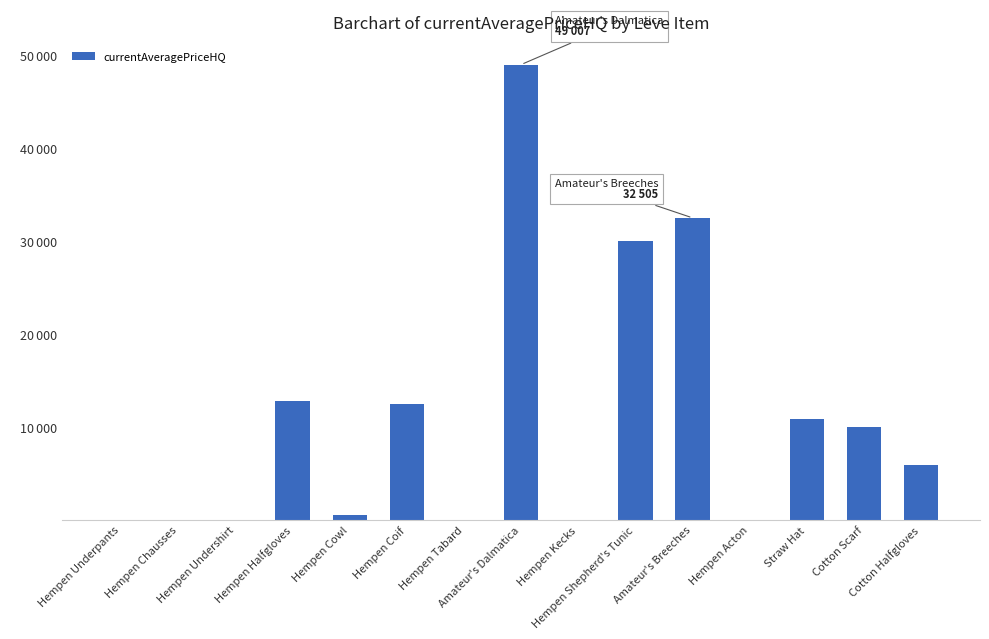

How many data points are above 5960?

7